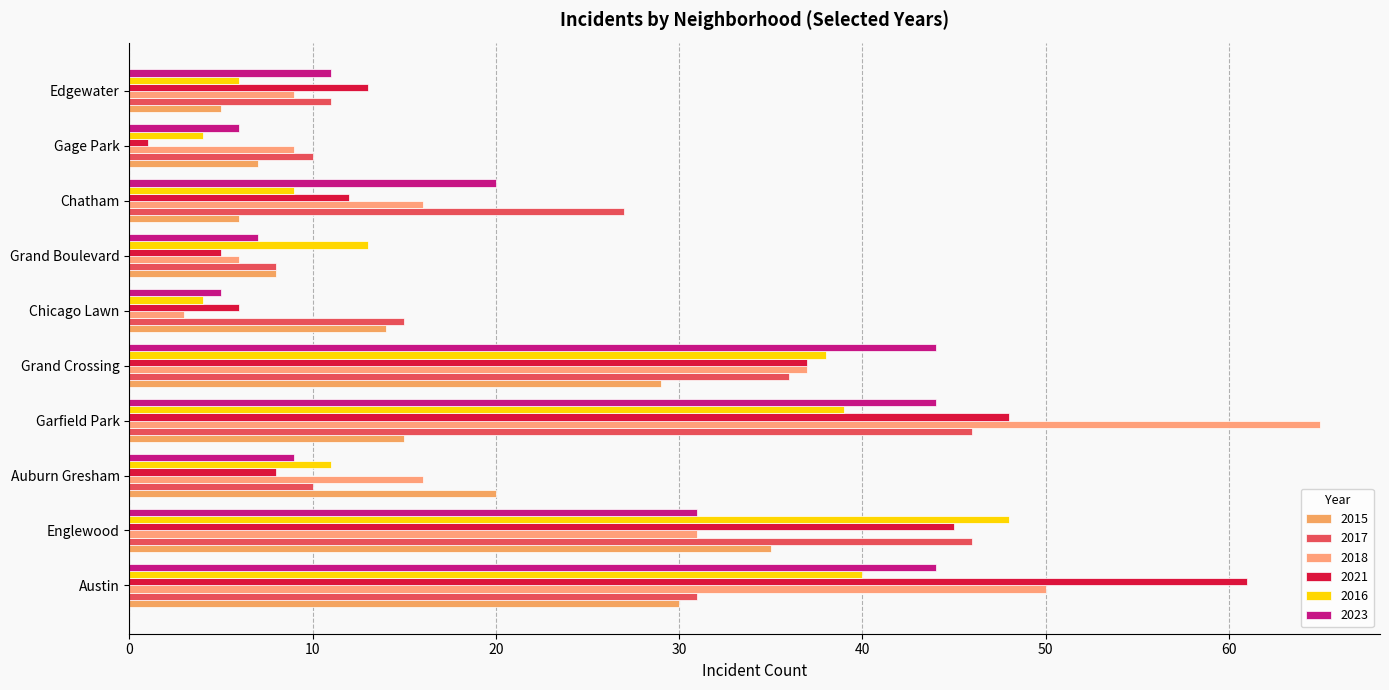

What is the approximate value of 2021 at Chicago Lawn?

6